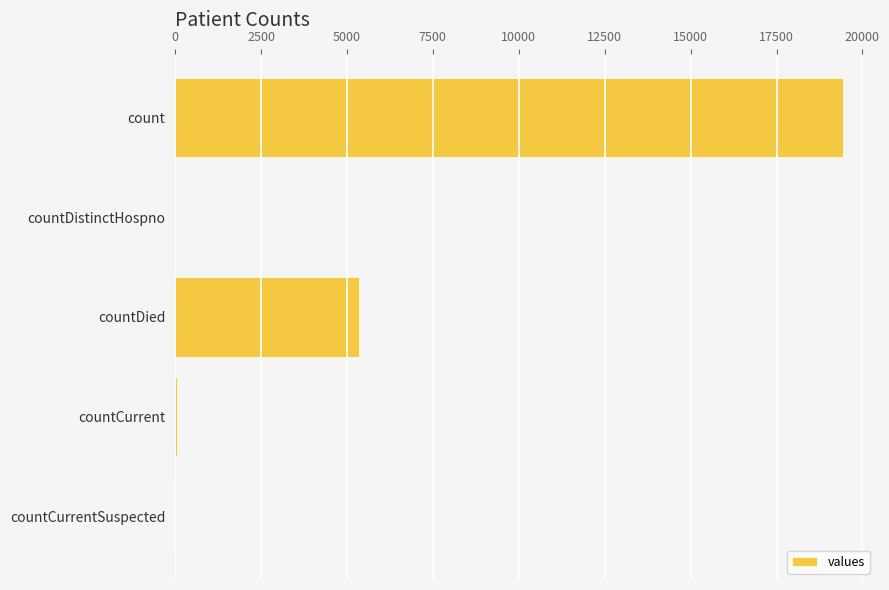

Count the number of data series in this chart.

1